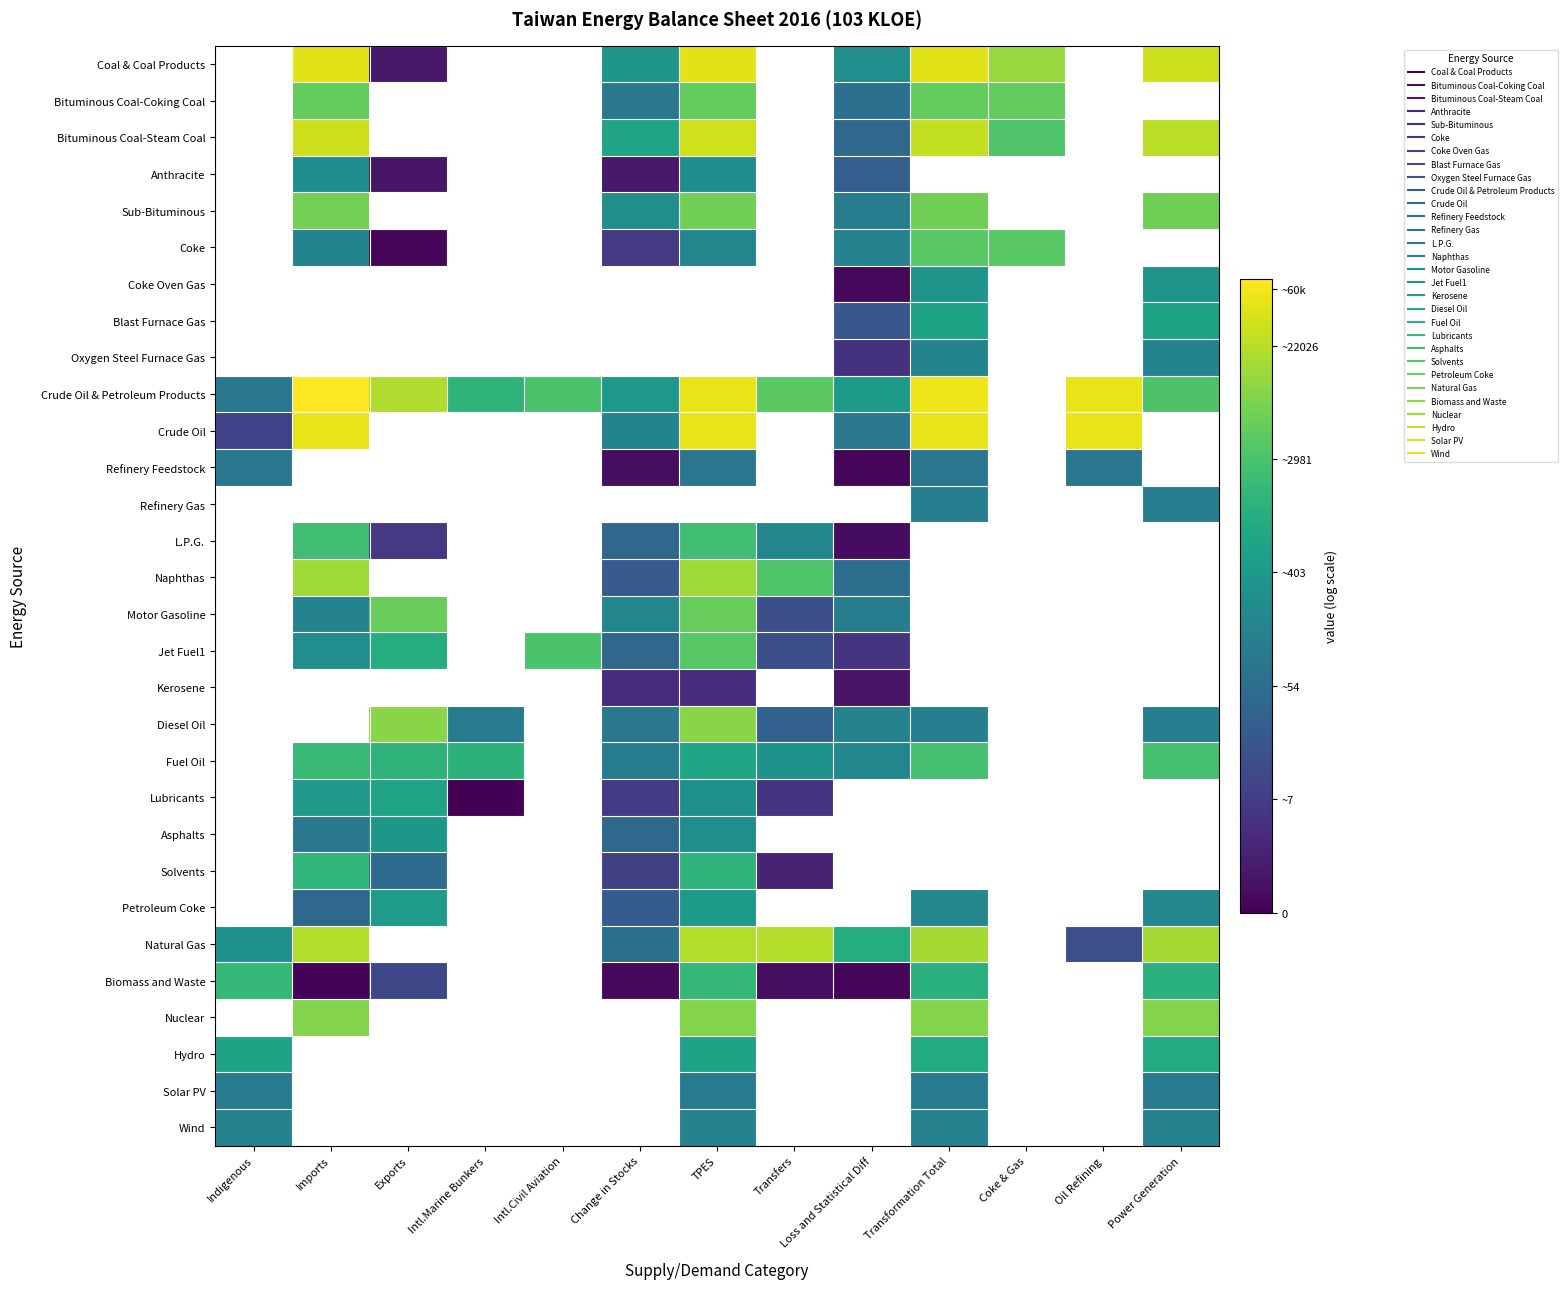

Which label corresponds to the largest value in the chart?

Imports